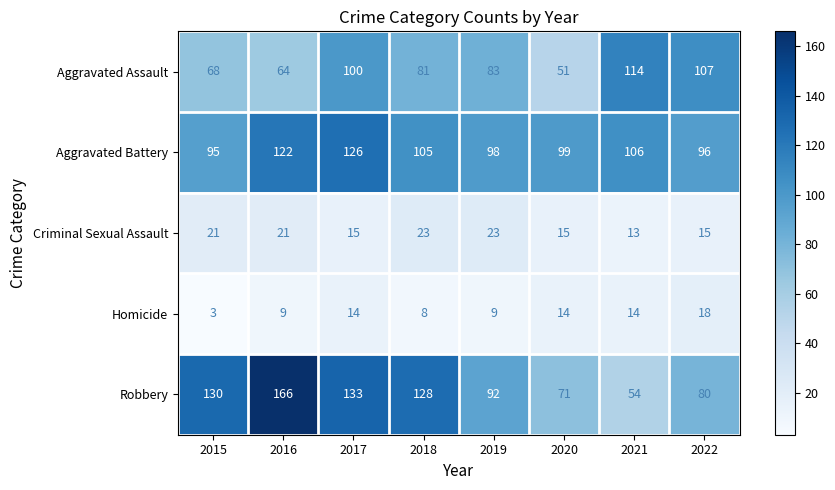

At how many categories does at least one series exceed 129?

3